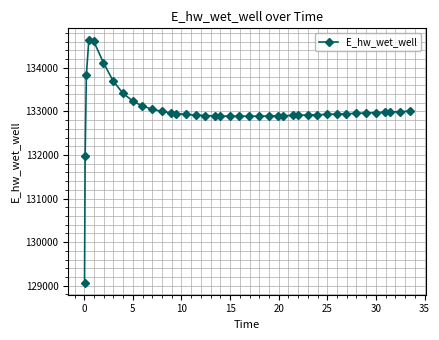

What is the difference between the second highest and minimum values?

5544.9